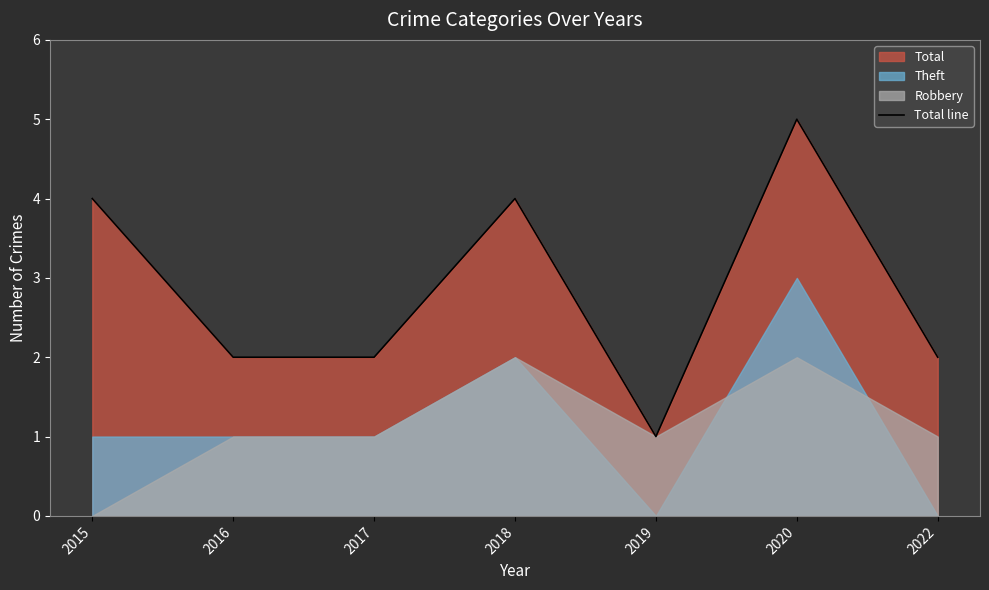

At which category does the chart reach its peak across all series?

2020